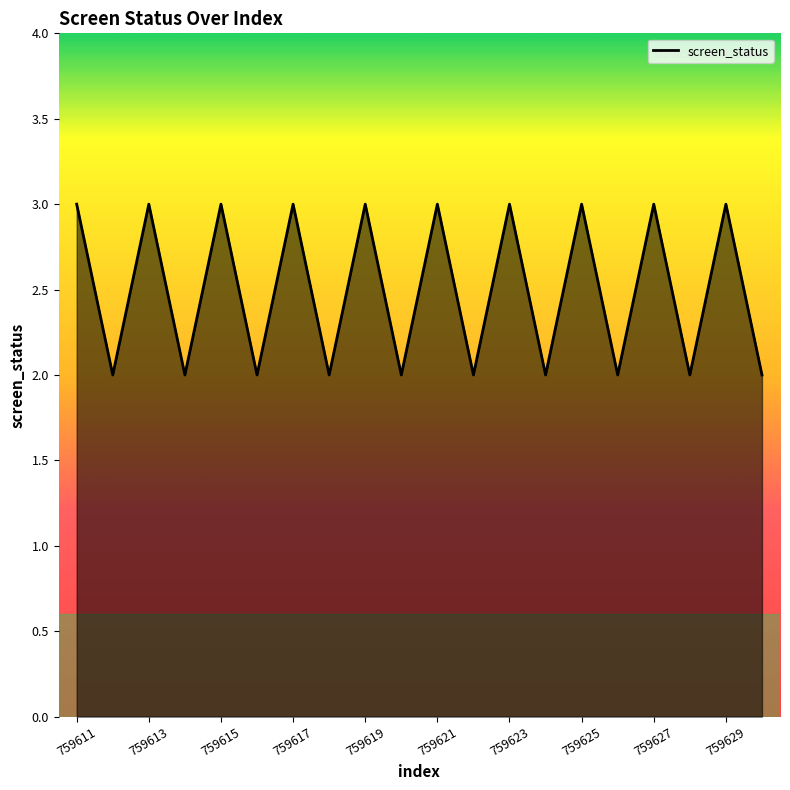

What is the greatest value displayed?

3